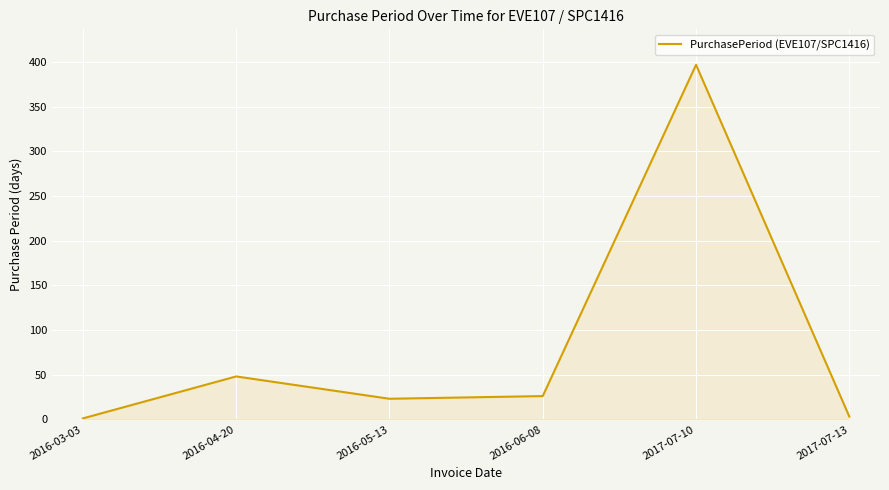

What is the difference between the second highest and second lowest values?

45